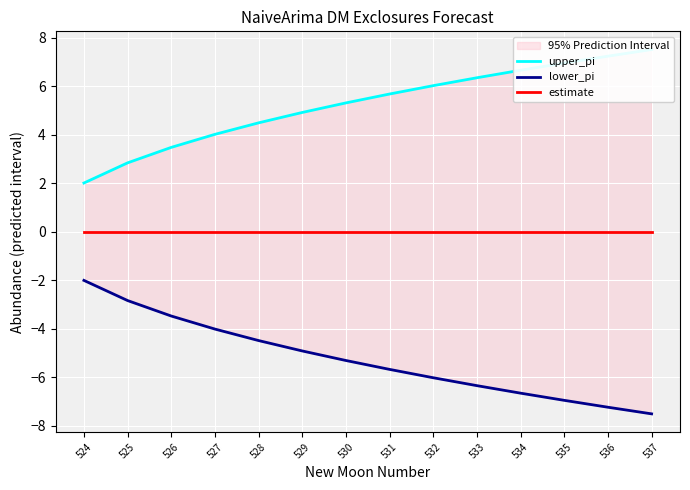

Does the chart display data point markers on the line(s)?

No